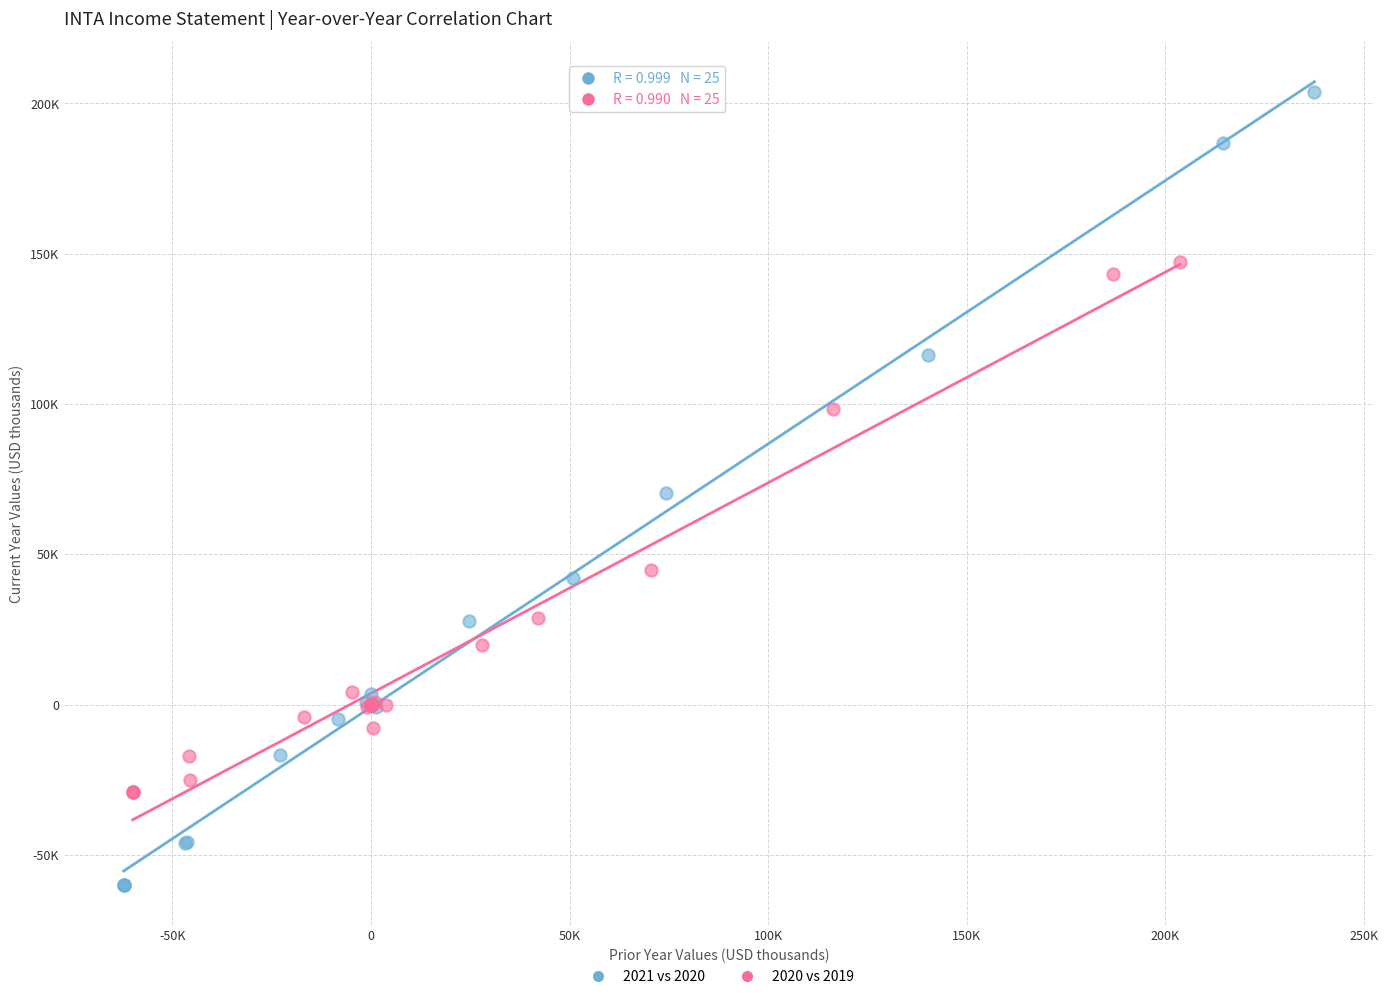

Which series contains the highest Y value?

2021 vs 2020